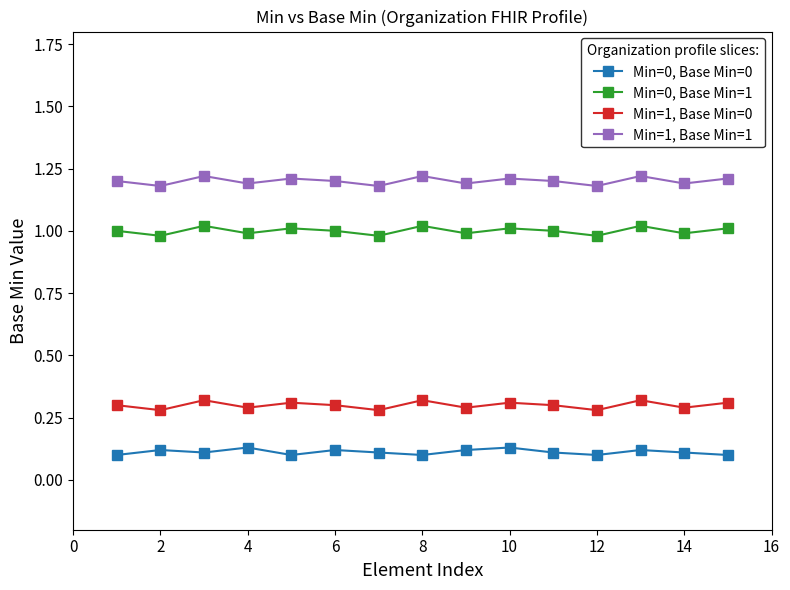

Rank the series by their maximum value, from highest to lowest.

Min=1, Base Min=1, Min=0, Base Min=1, Min=1, Base Min=0, Min=0, Base Min=0